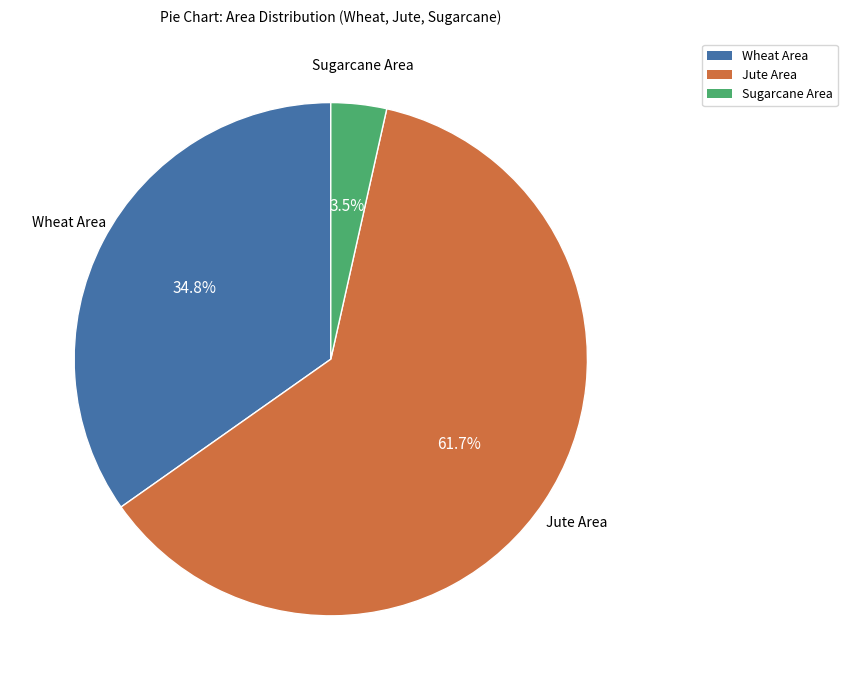

How many segments does this pie chart have?

3